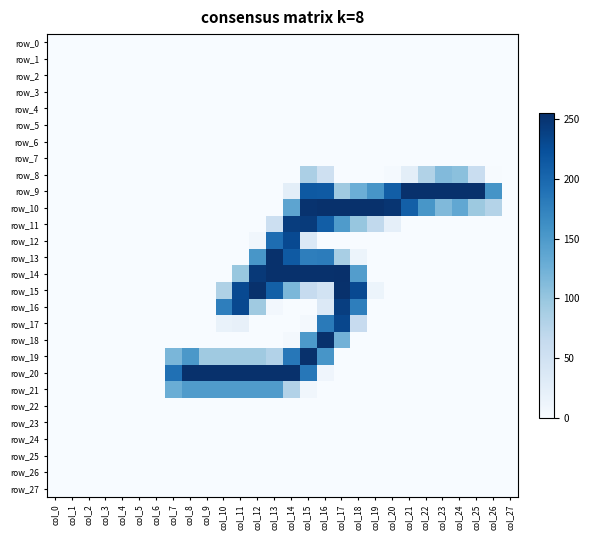

The row_8 series shows 113 at col_23. True or false?

True